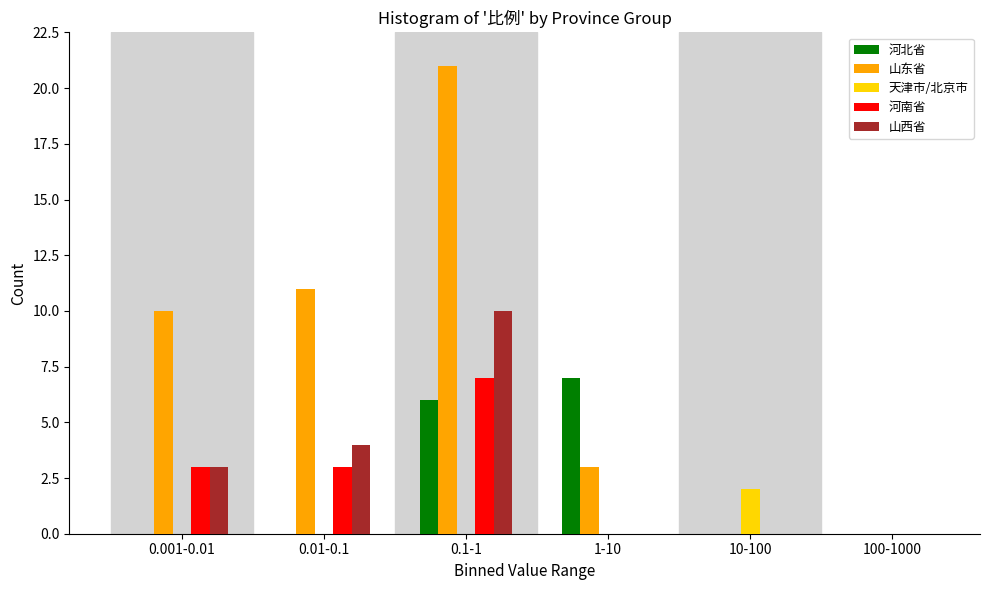

Reading left to right, transcribe all the data shown in this chart.

河北省: 0.001-0.01=0	0.01-0.1=0	0.1-1=6	1-10=7	10-100=0	100-1000=0
山东省: 0.001-0.01=10	0.01-0.1=11	0.1-1=21	1-10=3	10-100=0	100-1000=0
天津市/北京市: 0.001-0.01=0	0.01-0.1=0	0.1-1=0	1-10=0	10-100=2	100-1000=0
河南省: 0.001-0.01=3	0.01-0.1=3	0.1-1=7	1-10=0	10-100=0	100-1000=0
山西省: 0.001-0.01=3	0.01-0.1=4	0.1-1=10	1-10=0	10-100=0	100-1000=0